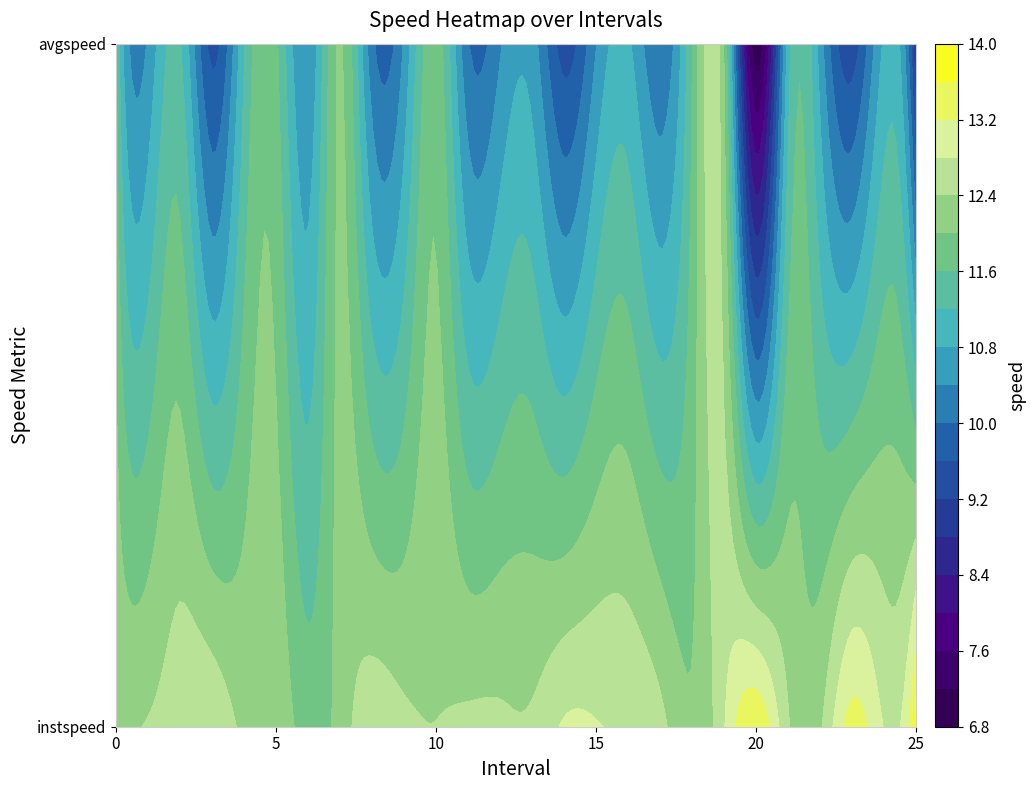

Which has a higher value, 11 or 13?

11